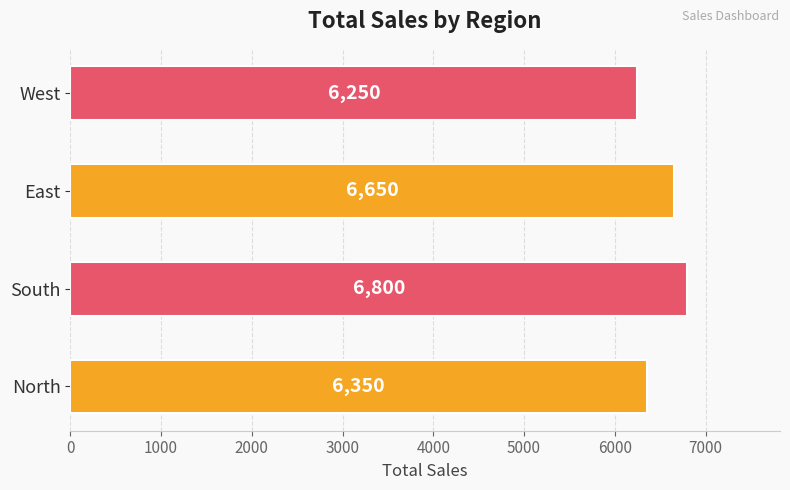

Rank the categories by value from lowest to highest.

West, North, East, South